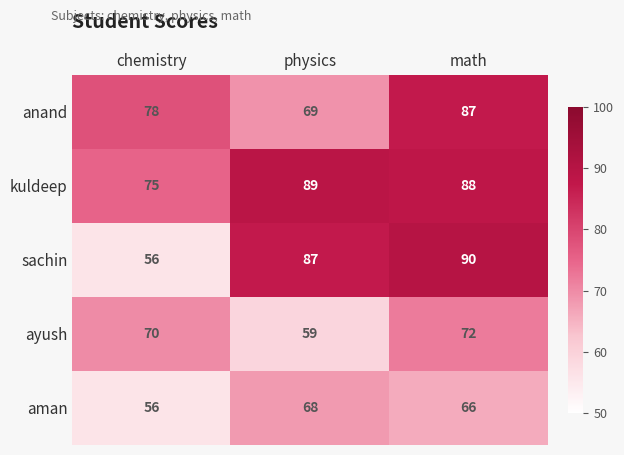

Which category has the lowest value across all series?

chemistry